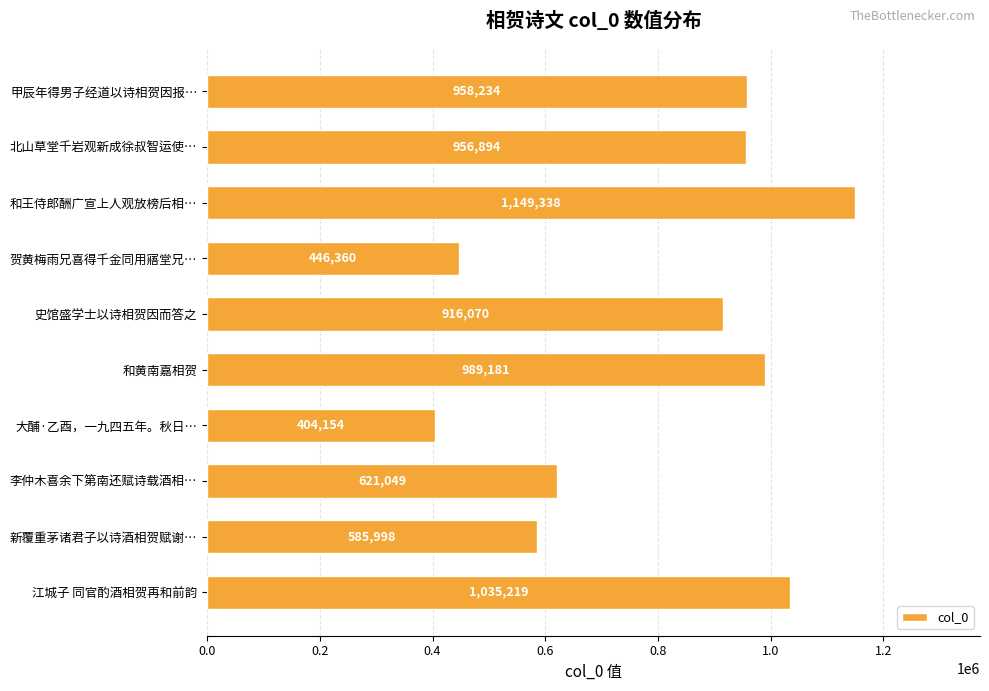

Rank the categories by value from highest to lowest.

和王侍郎酬广宣上人观放榜后相…, 江城子 同官酌酒相贺再和前韵, 和黄南嘉相贺, 甲辰年得男子经道以诗相贺因报…, 北山草堂千岩观新成徐叔智运使…, 史馆盛学士以诗相贺因而答之, 李仲木喜余下第南还赋诗载酒相…, 新覆重茅诸君子以诗酒相贺赋谢…, 贺黄梅雨兄喜得千金同用寤堂兄…, 大酺·乙酉，一九四五年。秋日…